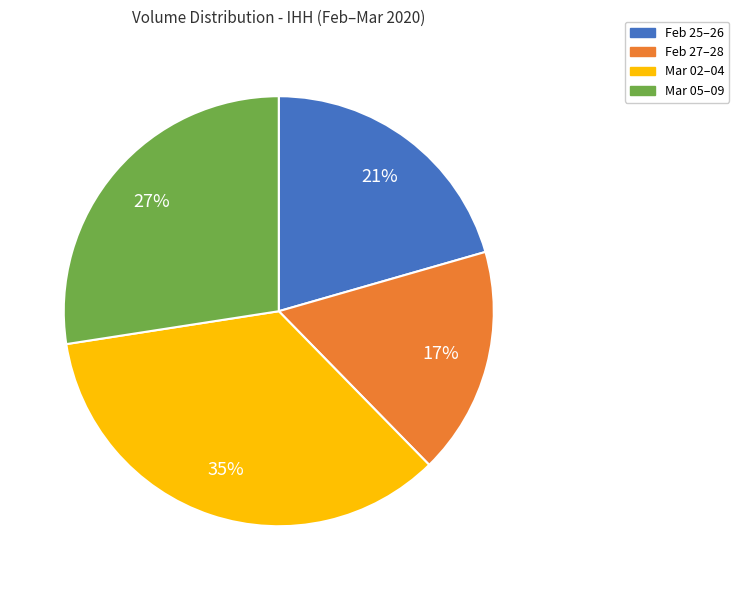

How many slices are in this pie chart?

4